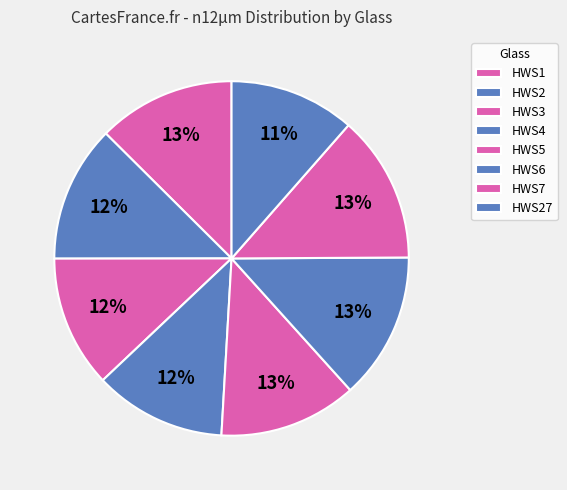

To the nearest percent, what portion does HWS3 represent?

12%